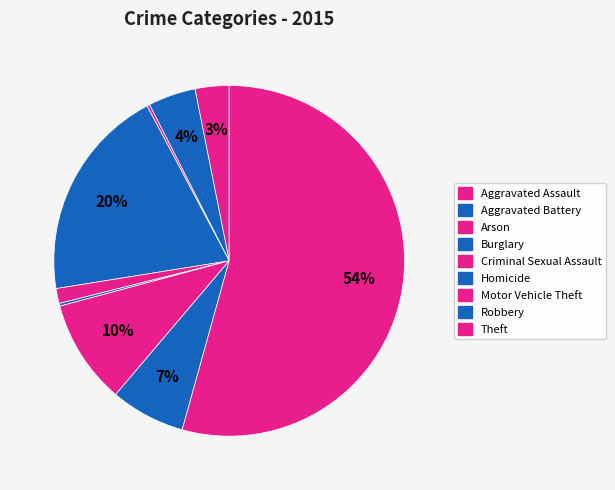

The Theft slice represents 54% of the pie. True or false?

True